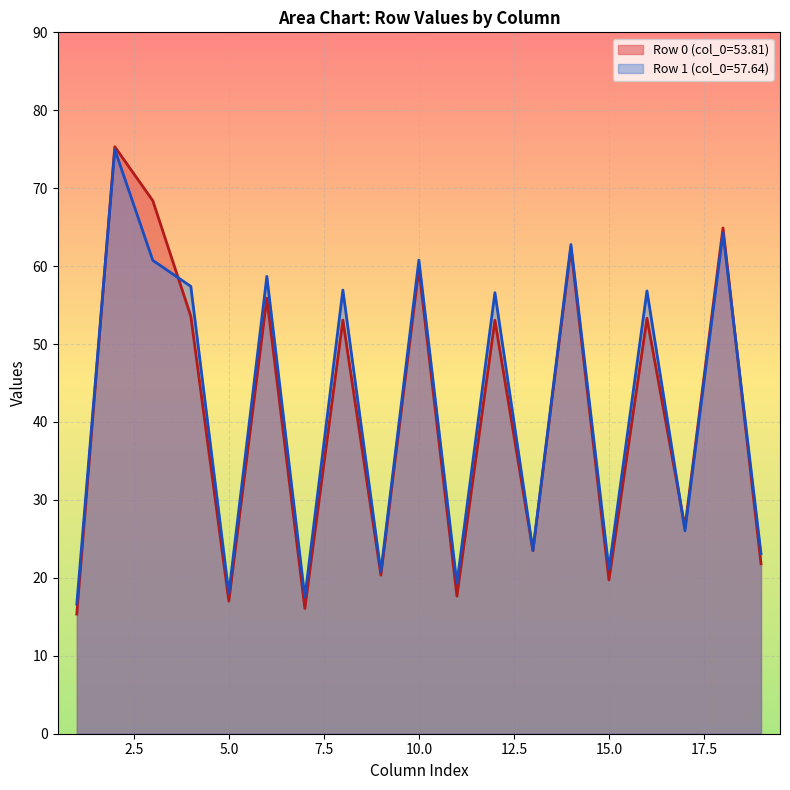

What is the sum of the col_2 values at 57.640625 and 53.8125?

150.3